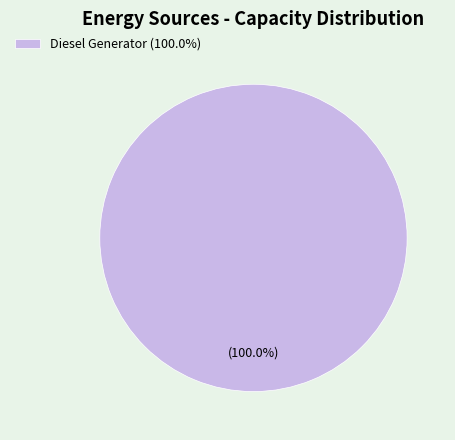

Does any single category account for the majority?

Yes